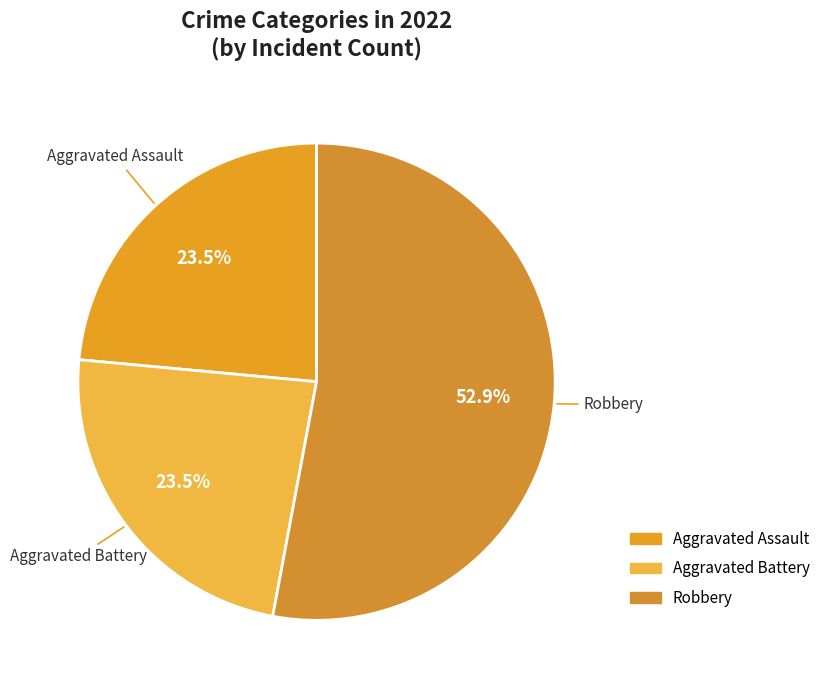

What is the total percentage of Robbery and Aggravated Battery?

76.5%